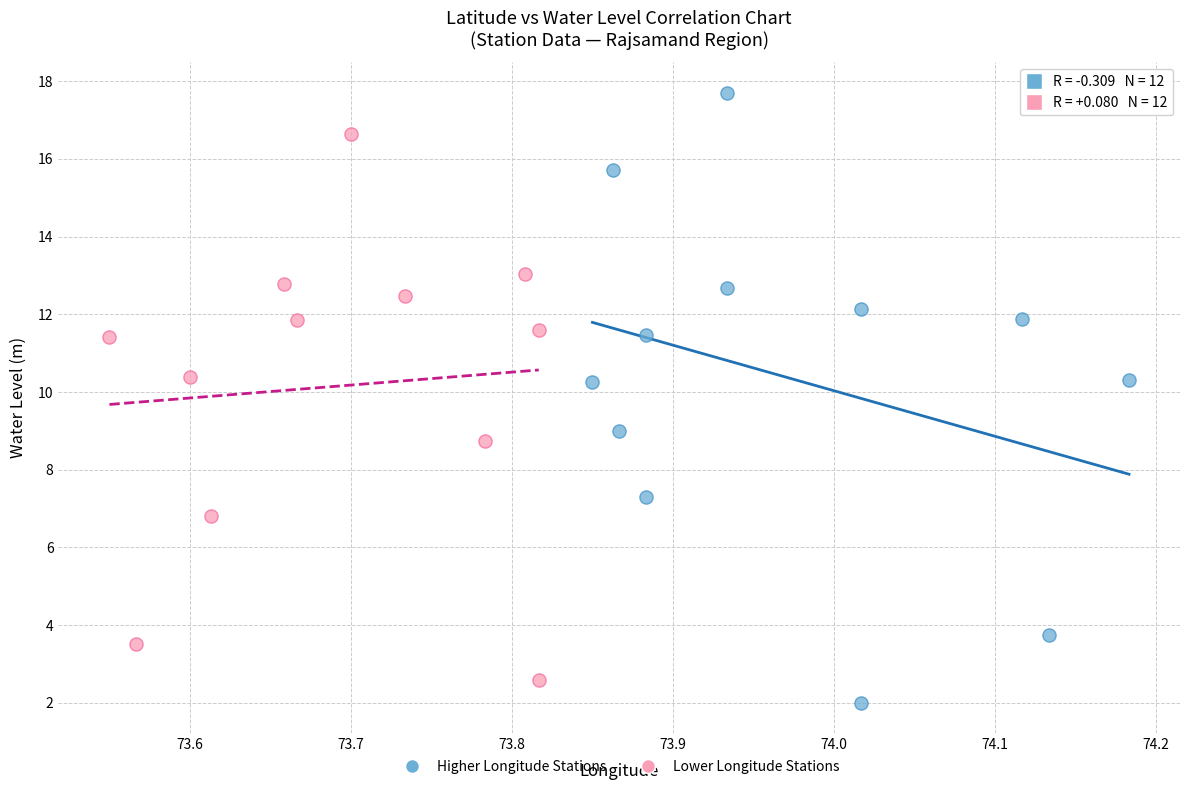

What are all the series names shown in the legend?

Higher Longitude Stations, Lower Longitude Stations